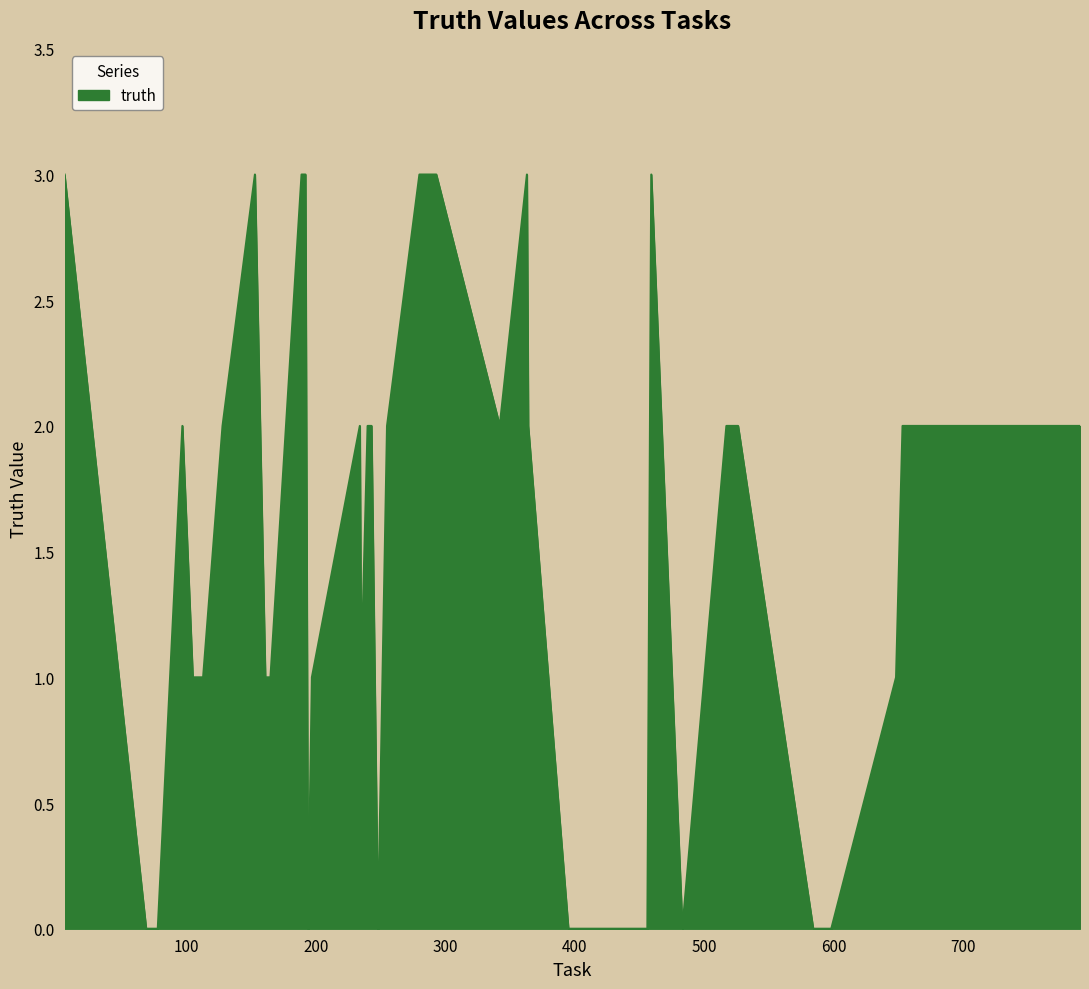

What is the greatest value displayed?

3